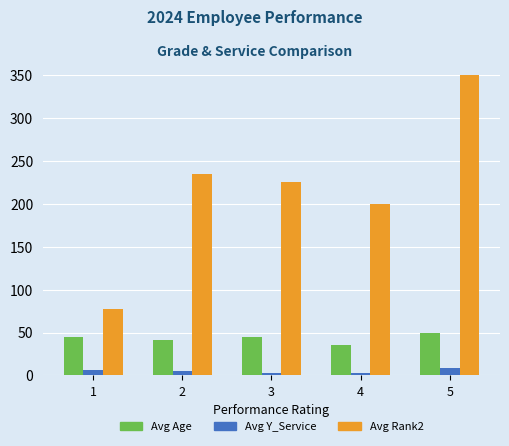

Where is Avg Rank2 nearest to the value 270?

2